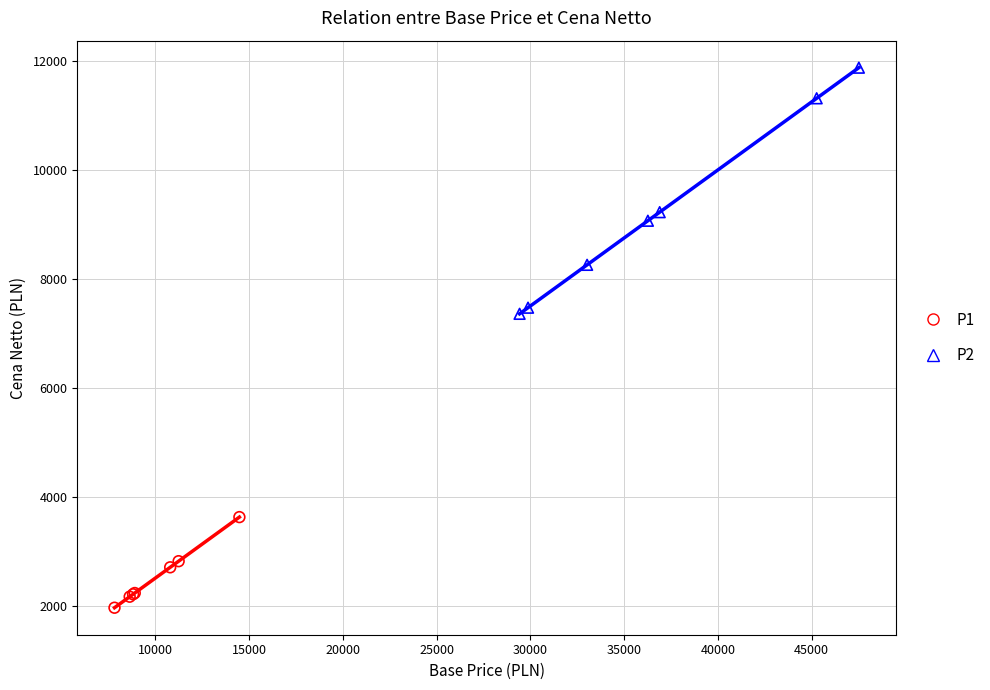

Which series reaches the minimum Y coordinate?

P1